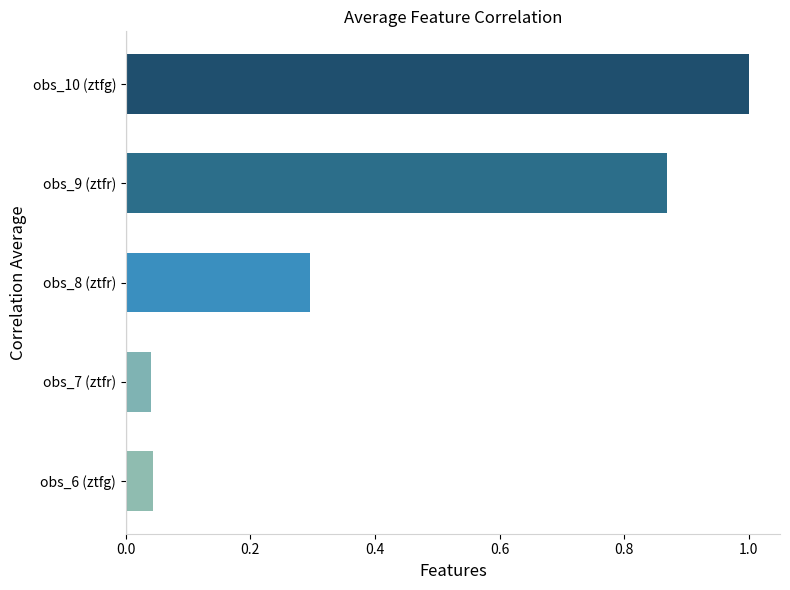

Read the value at obs_8 (ztfr).

0.3